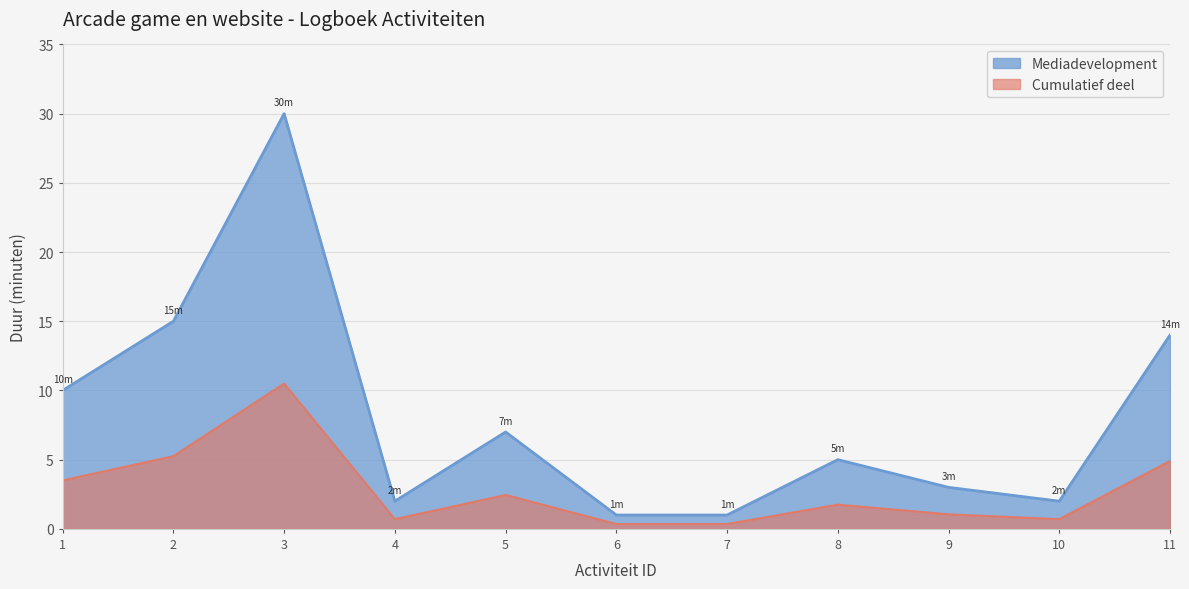

Read the Mediadevelopment value at 9.

3.0